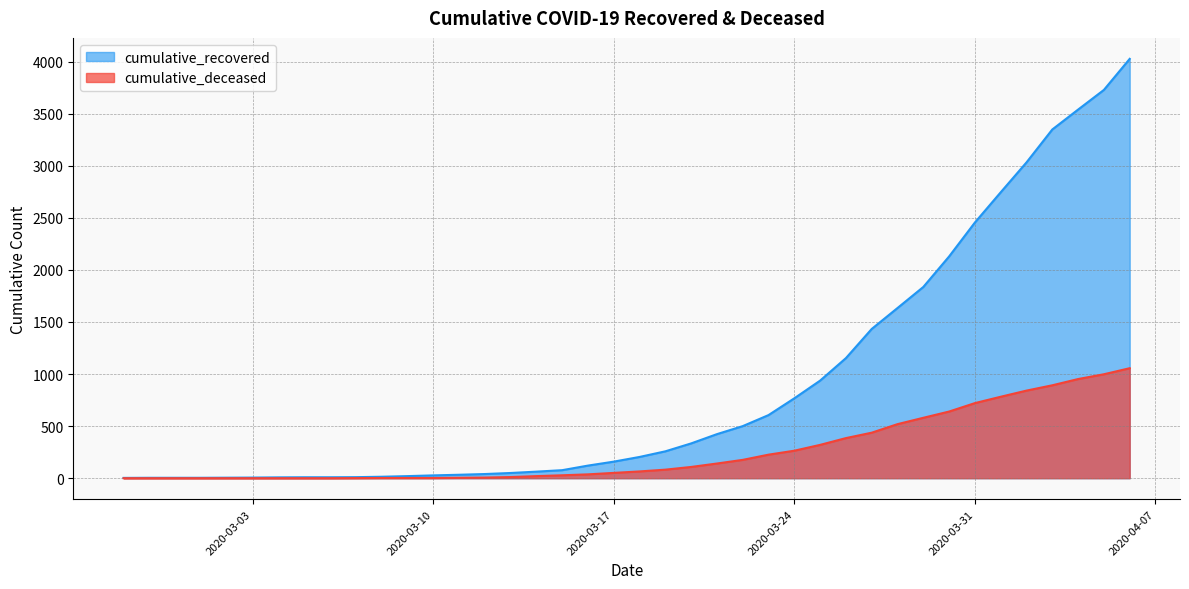

True or false: cumulative_recovered has more than 1 interior local peaks.

False